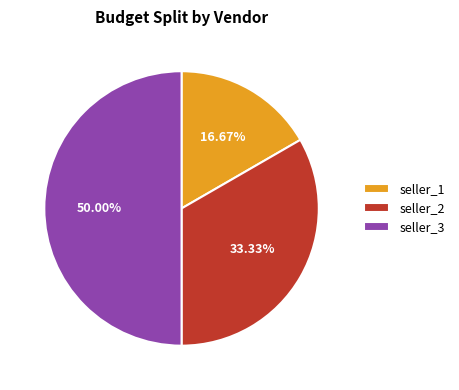

Rank the categories by value from lowest to highest.

seller_1, seller_2, seller_3